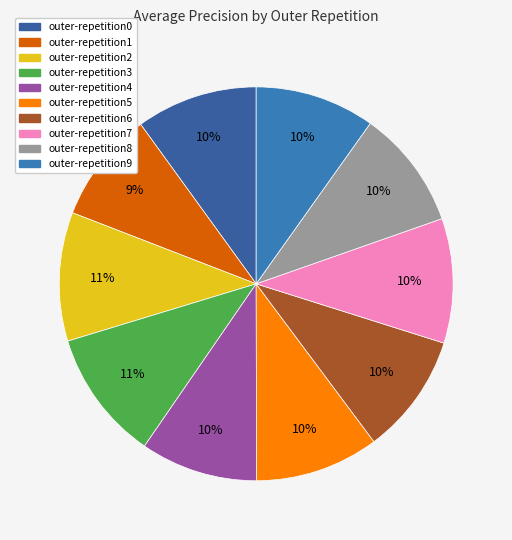

The outer-repetition2 slice represents 1% of the pie. True or false?

False